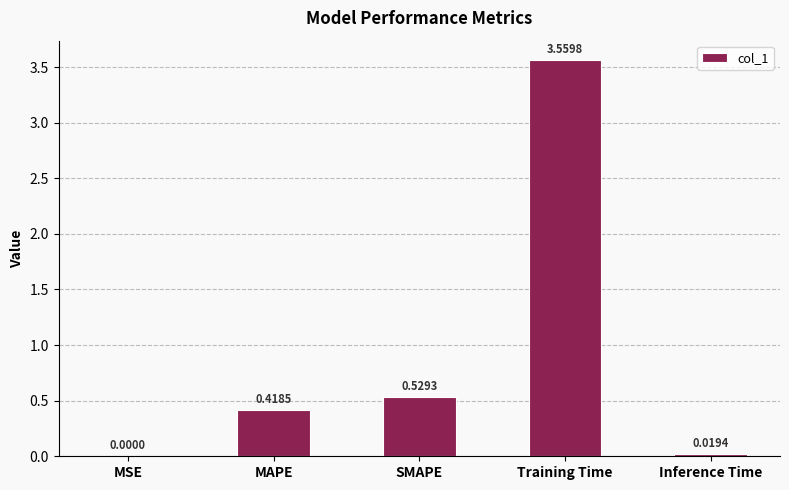

Which has a higher value, SMAPE or Training Time?

Training Time